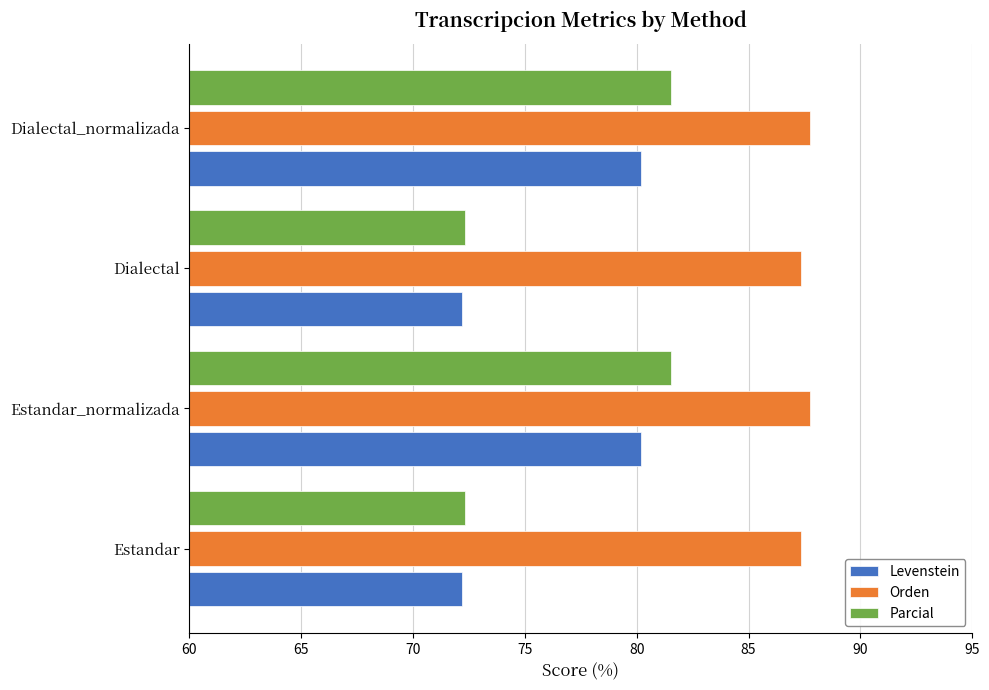

Between Estandar_normalizada and Dialectal, which series saw the biggest shift?

Parcial